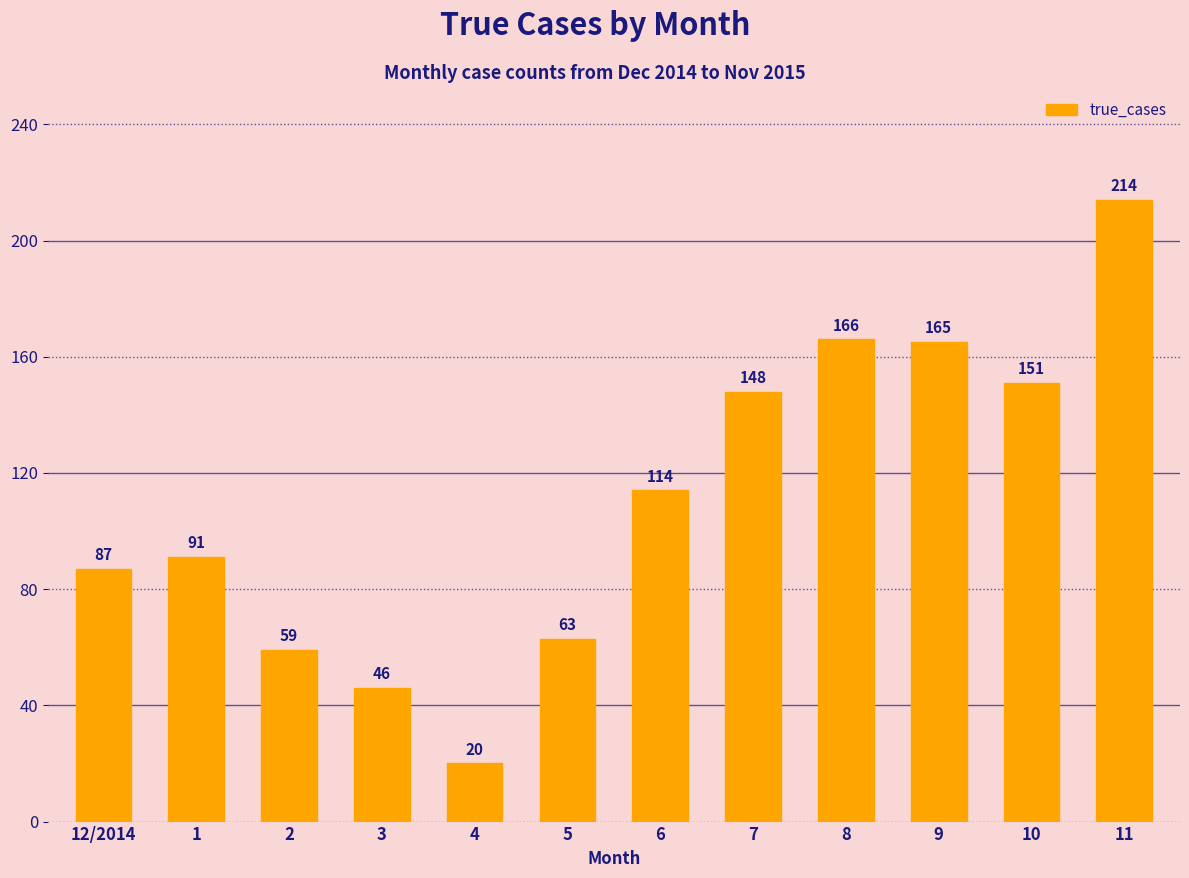

What is the change in value from 7 to 10?

+3